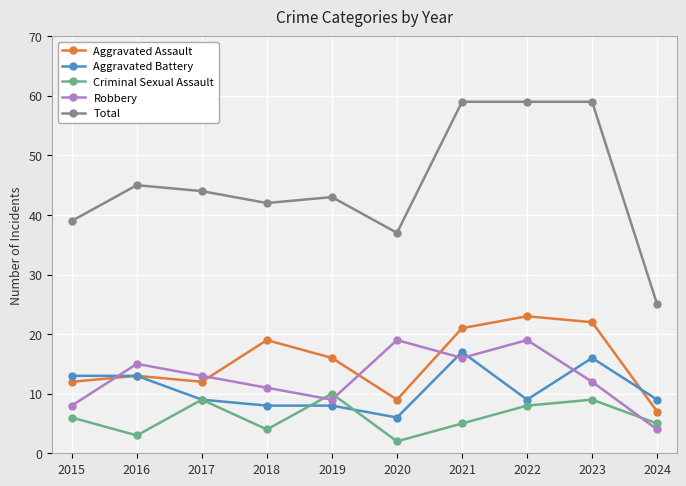

Which series ends up on top after the final intersection of Aggravated Assault and Aggravated Battery?

Aggravated Battery